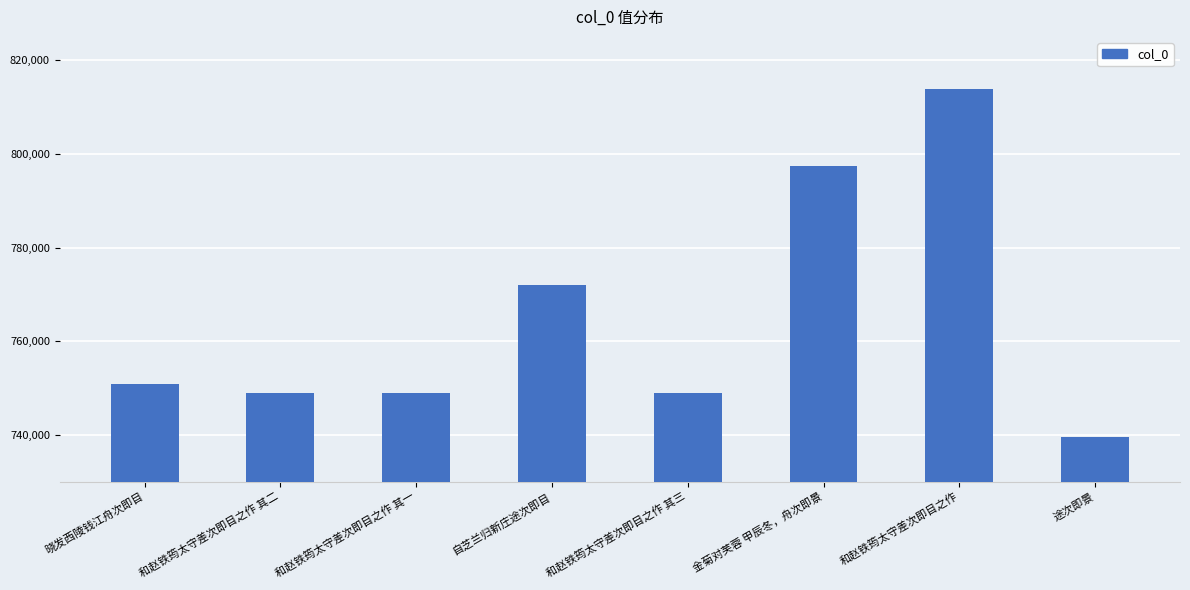

What is the label of the 6th bar from the right?

和赵铁筠太守差次即目之作 其一